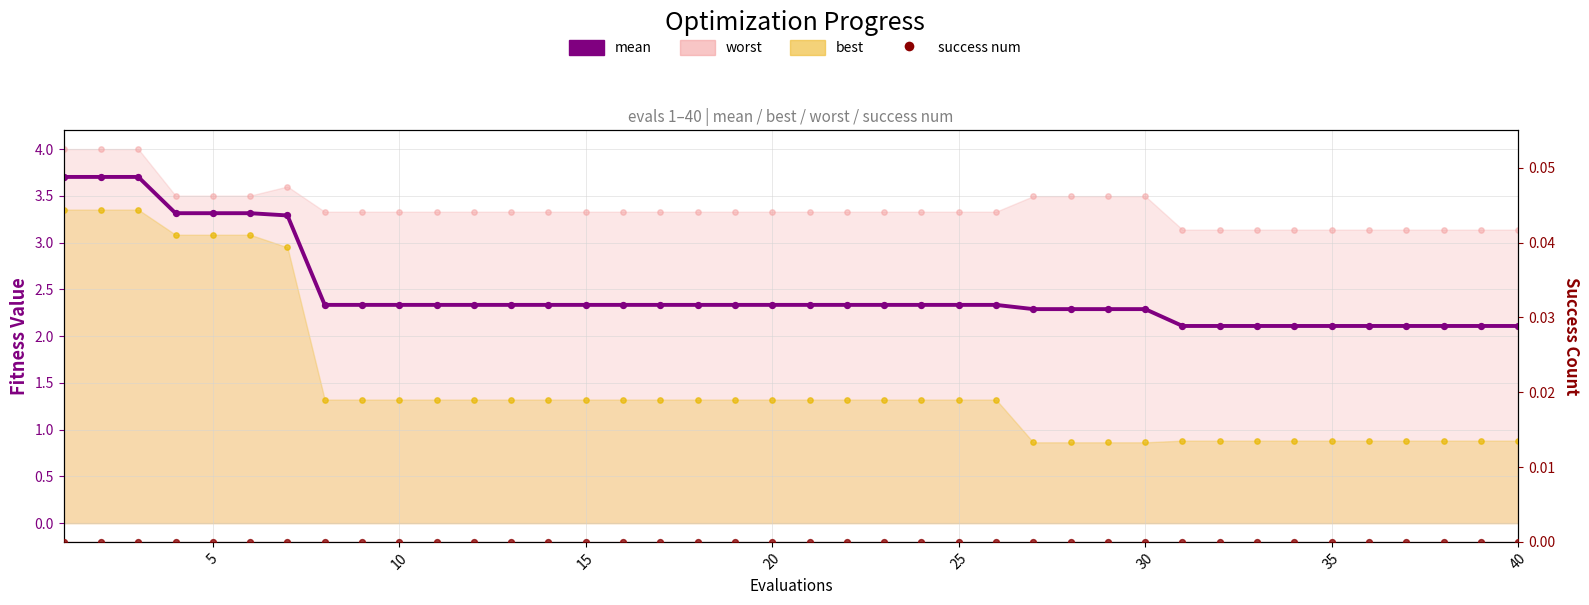

Is the value of mean at 15 greater than the value of success num at 39?

Yes